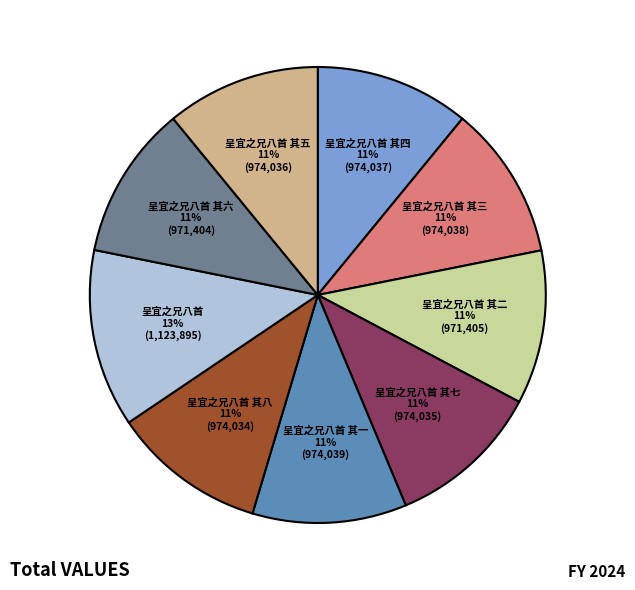

To the nearest percent, what portion does 呈宜之兄八首 其五 represent?

11%